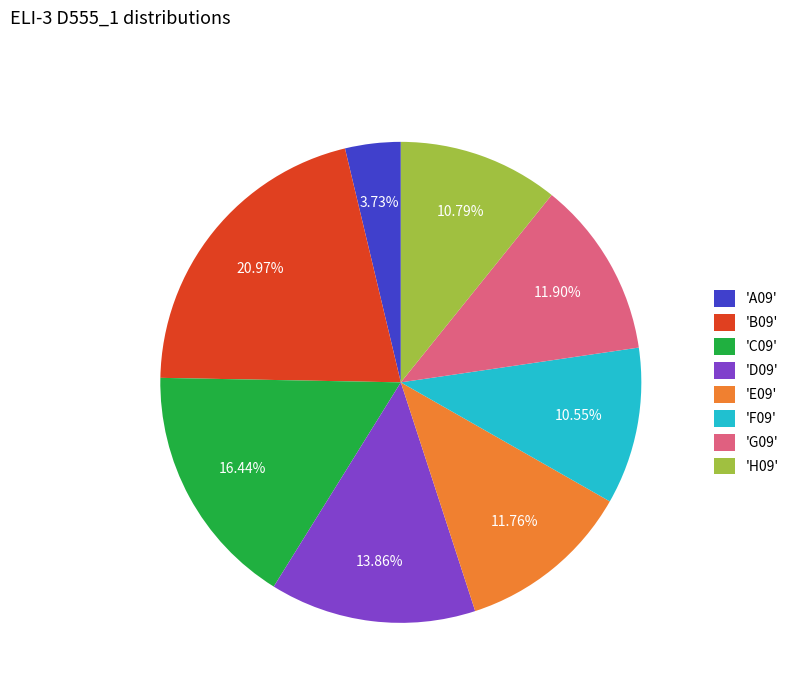

How many slices are in this pie chart?

8